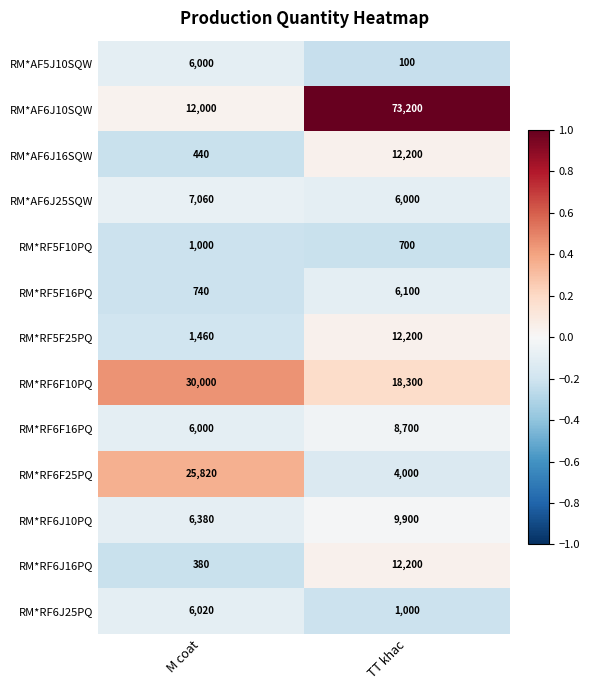

Is it true that RM*AF6J10SQW equals 73200 at TT khac?

True